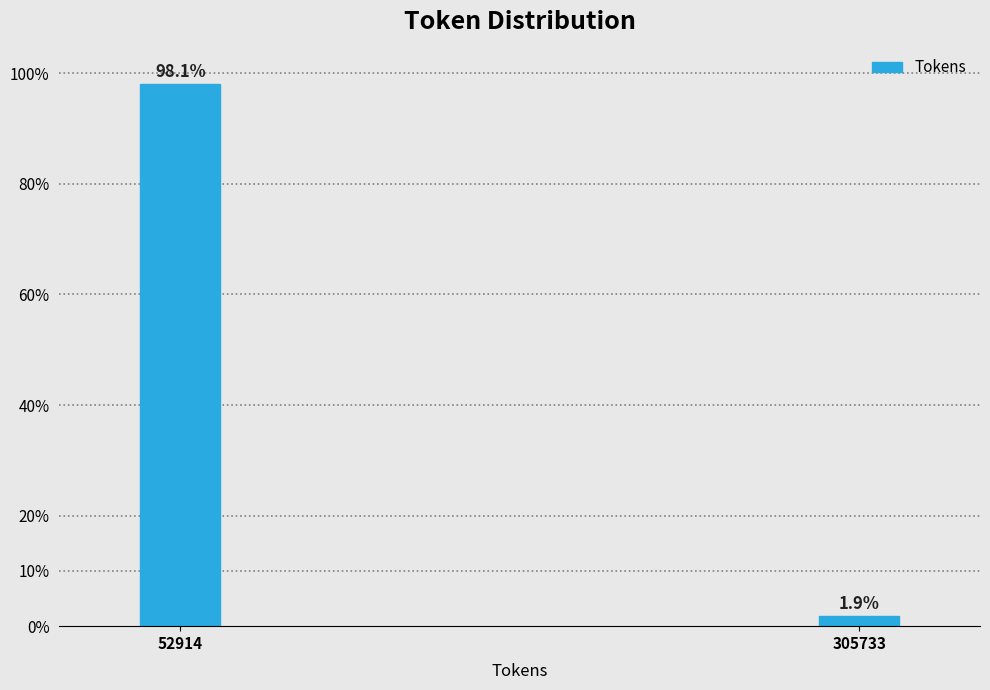

Reading left to right, list all the values displayed in this chart.

52914=98.1	305733=1.9